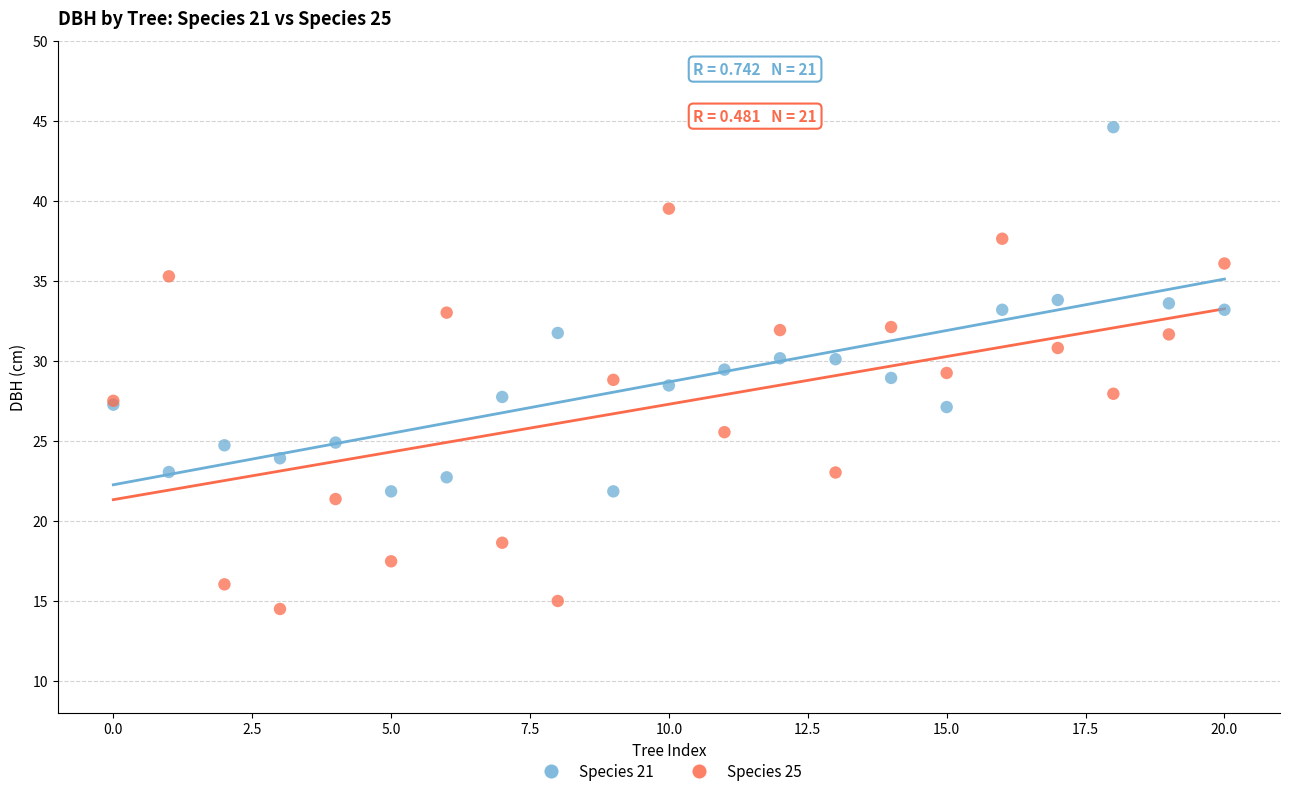

Which series contains the lowest Y value?

Species 25